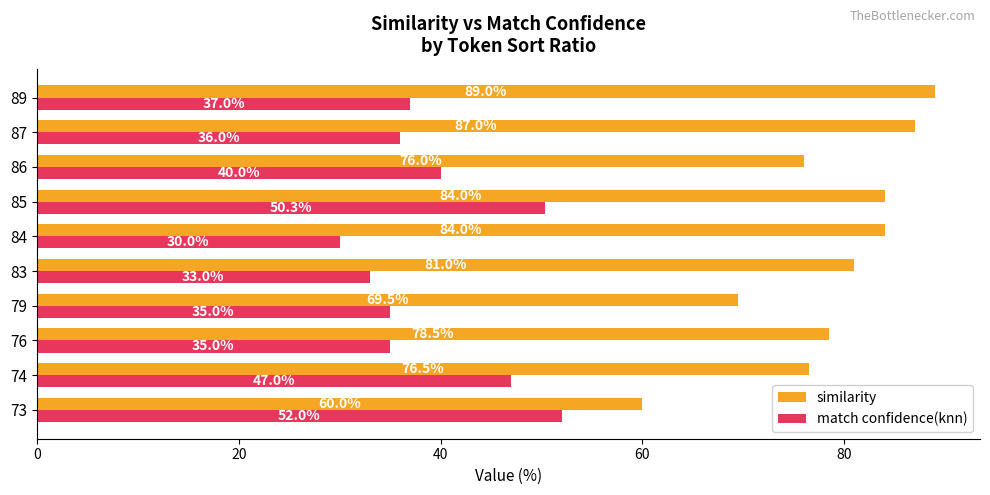

Rank the series by their maximum value, from lowest to highest.

match confidence(knn), similarity